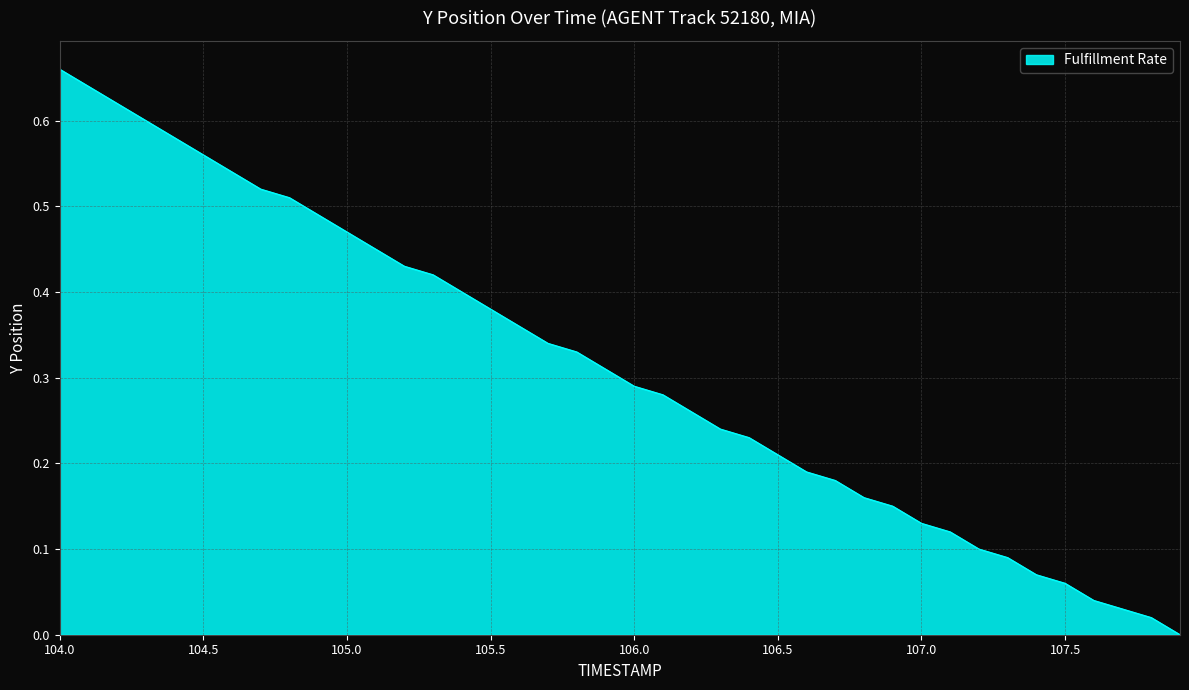

What is the greatest value displayed?

0.7